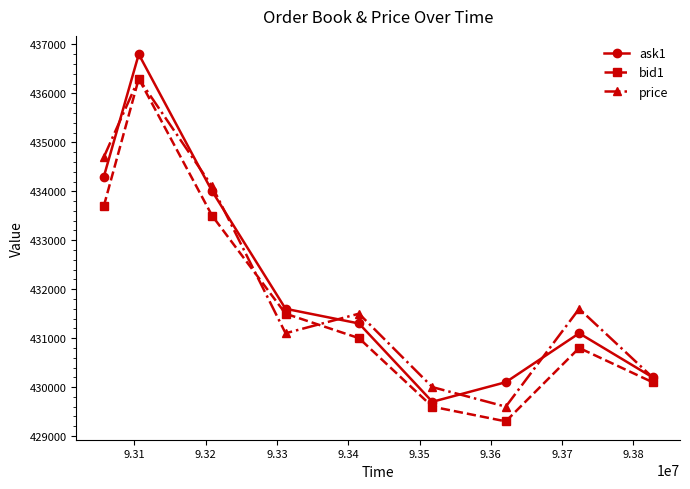

How many distinct data groups are displayed?

3